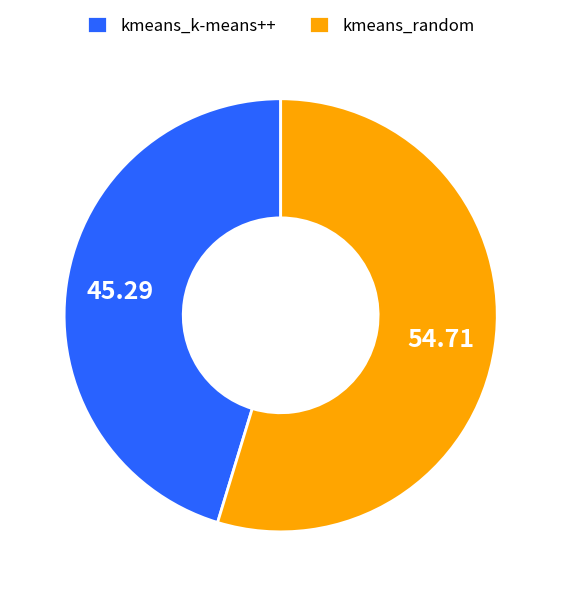

Which slice is the largest?

kmeans_random